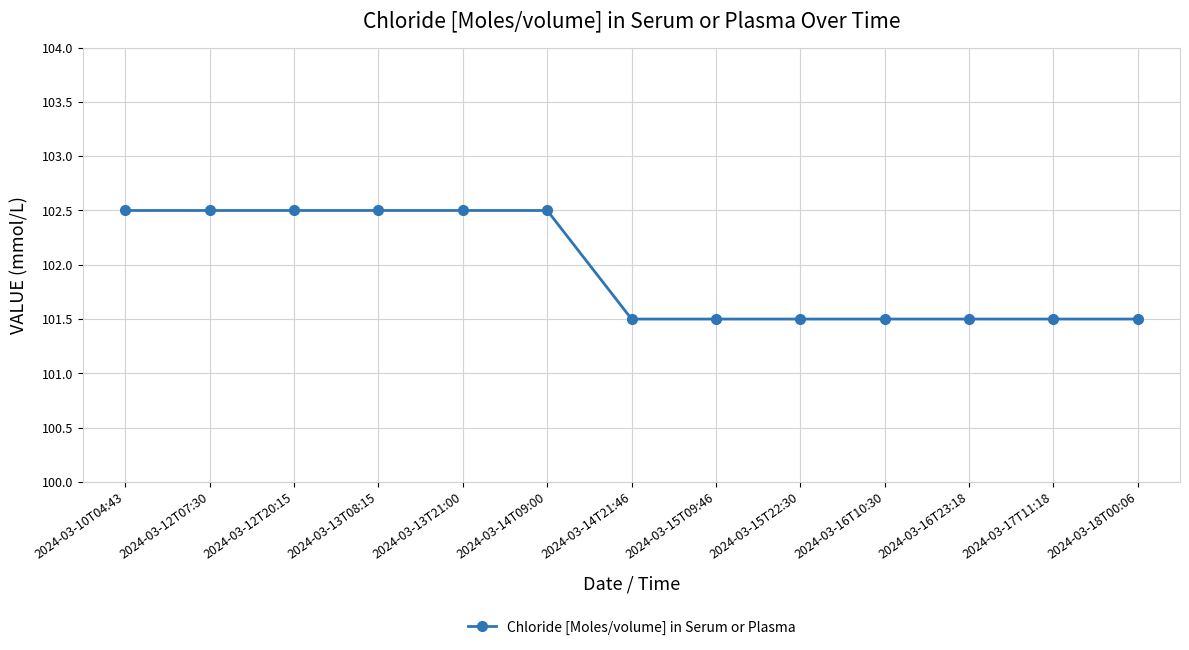

How many lines are shown in the chart?

1